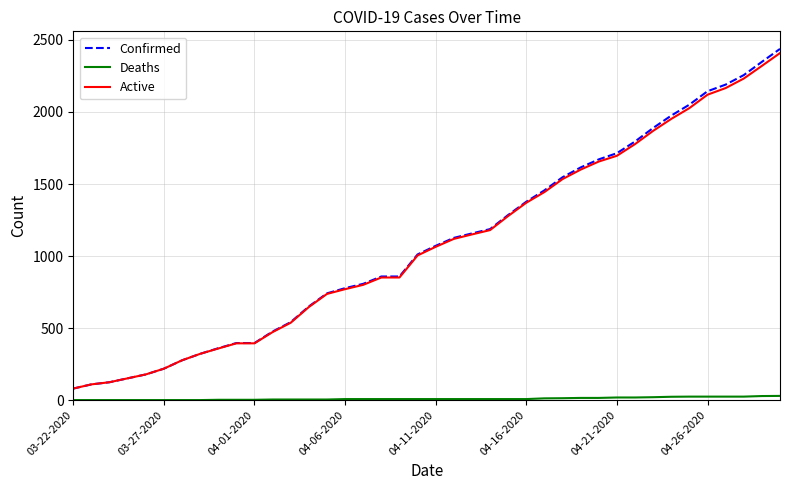

What are all the series names shown in the legend?

Confirmed, Deaths, Active